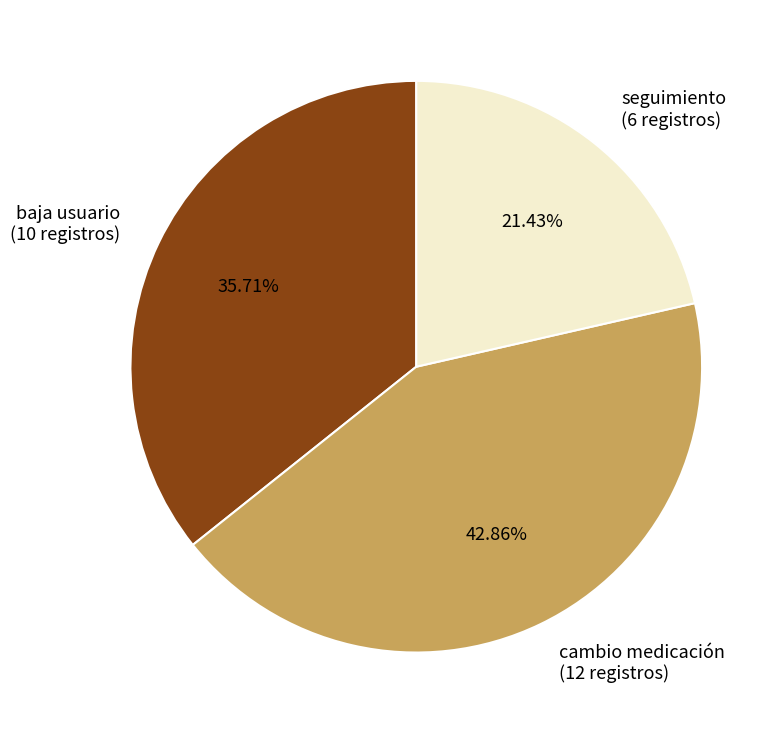

How many slices are in this pie chart?

3